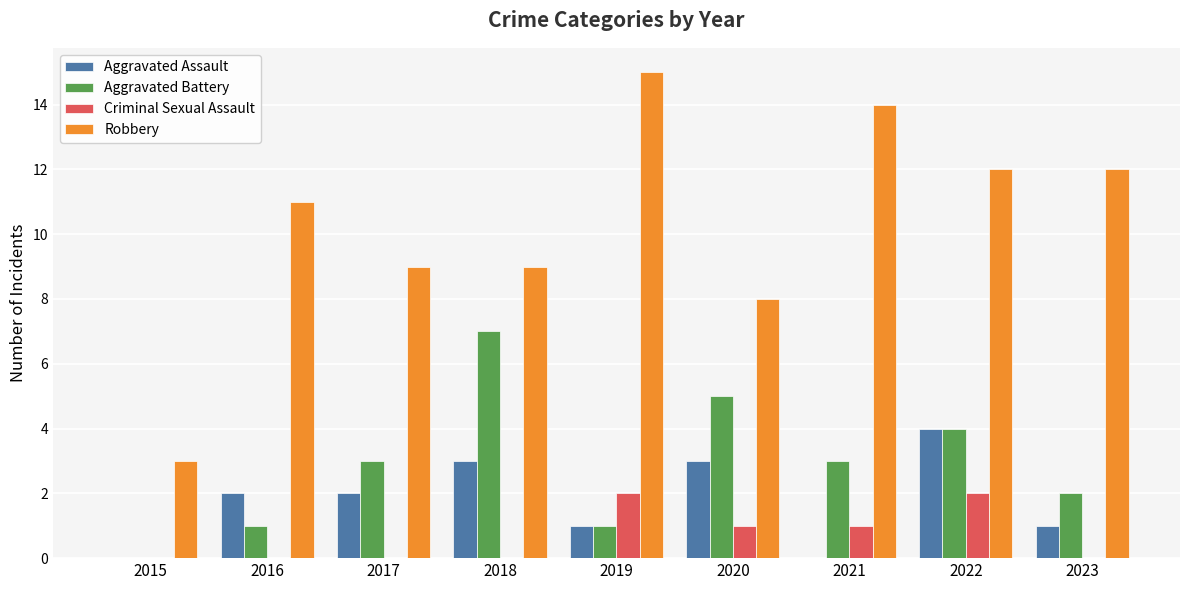

Is the value of Aggravated Assault at 2022 greater than the value of Criminal Sexual Assault at 2018?

Yes